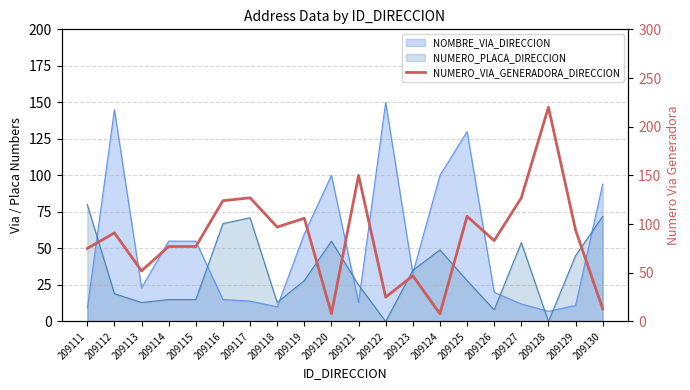

Which category has the highest value across all series?

209128